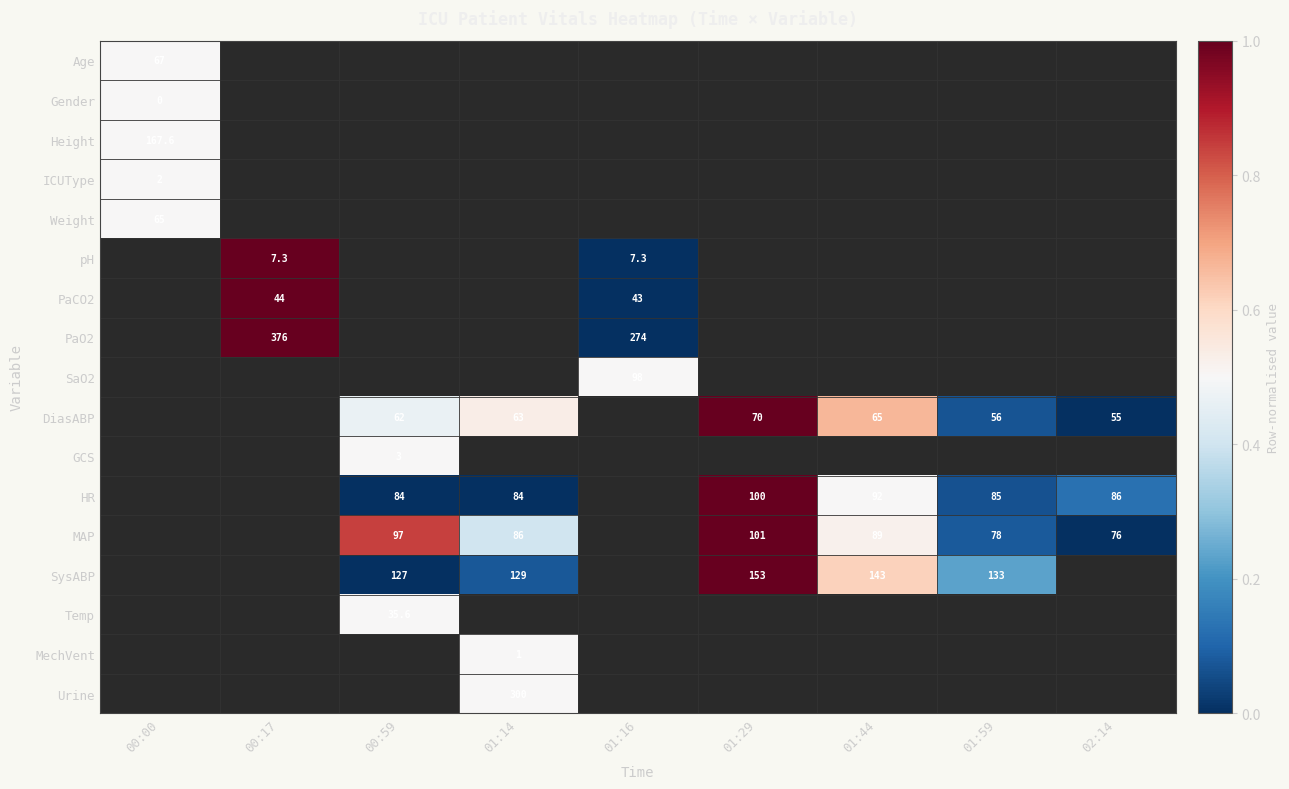

Which has a higher value, 01:14 or 00:59?

00:59